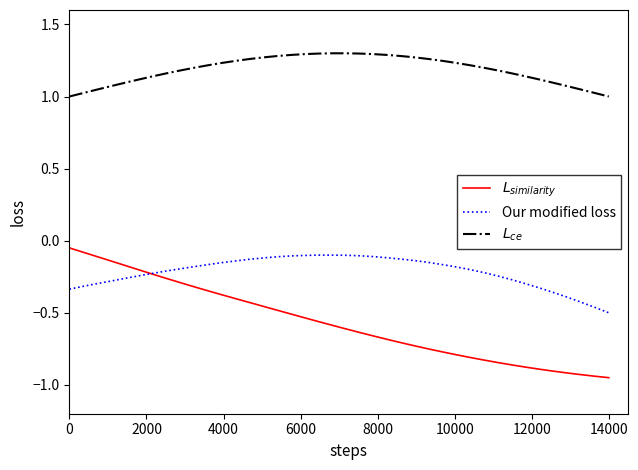

Is this an area chart (filled region under the line)?

No